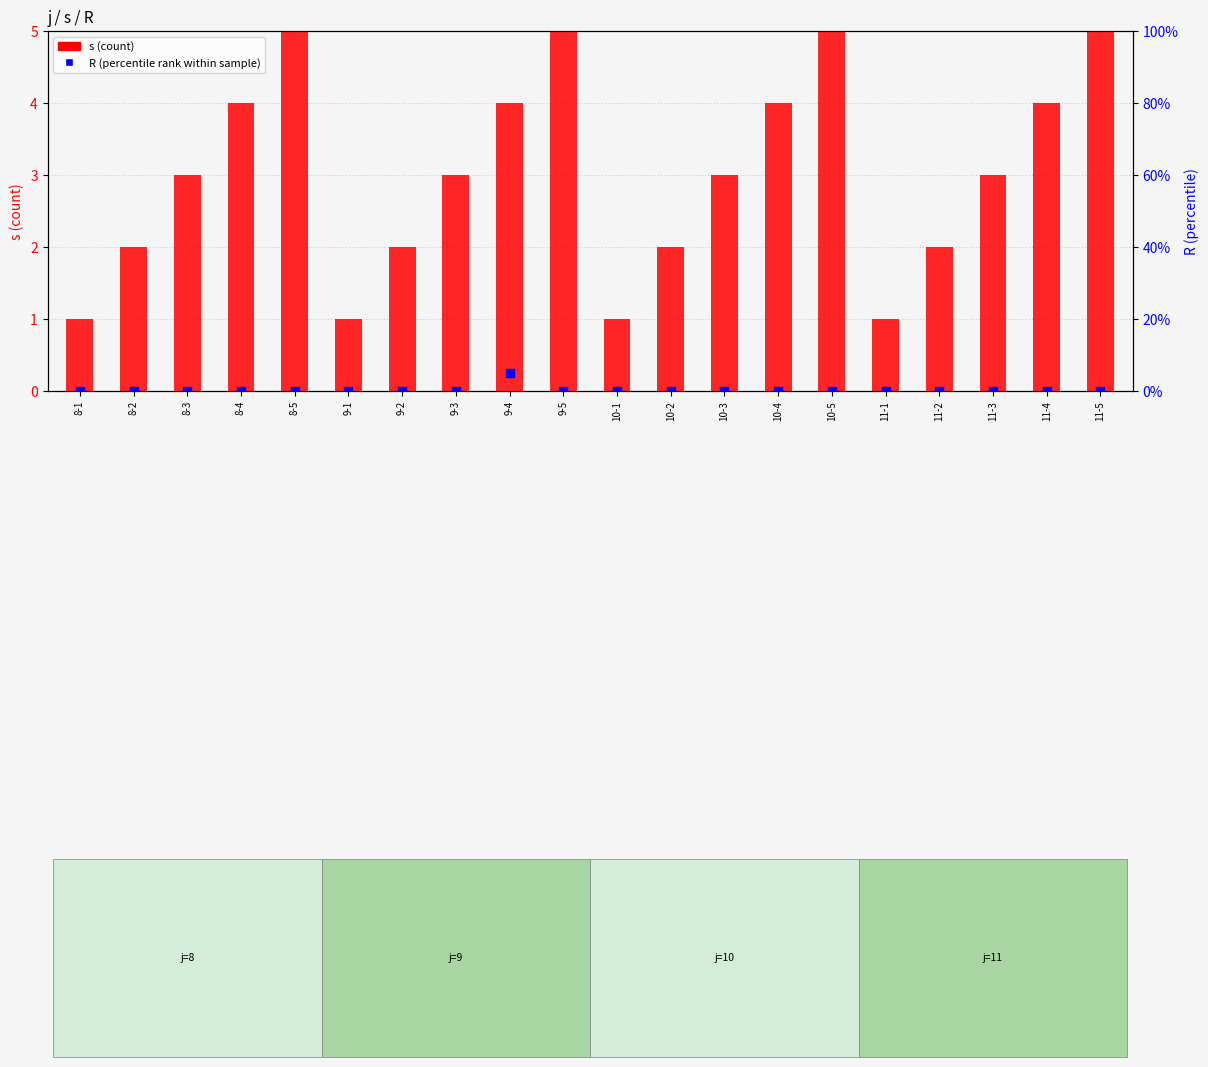

What are all the series names shown in the legend?

s (count), R (percentile rank)